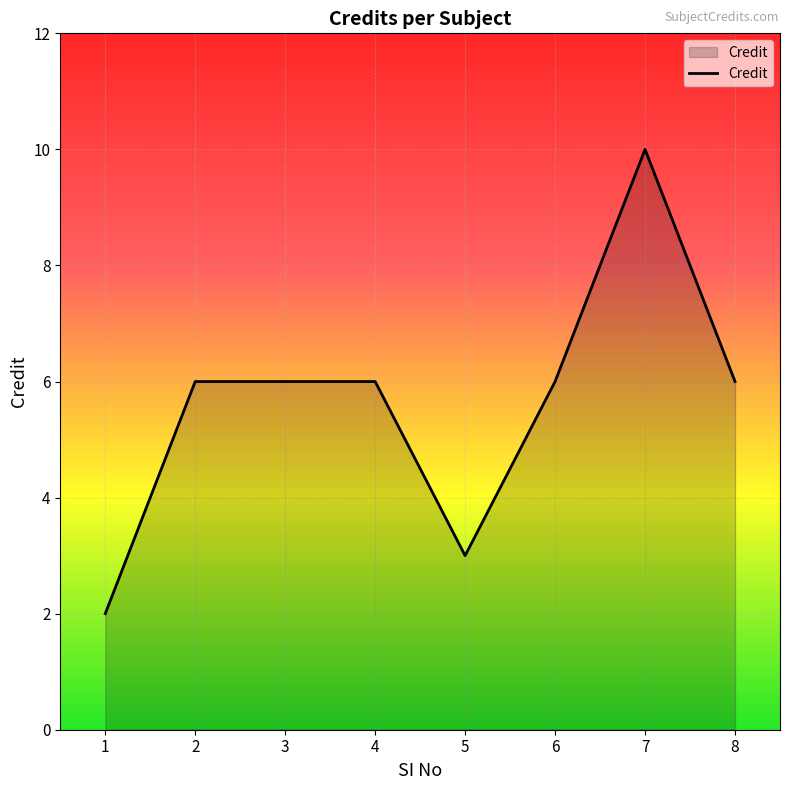

Is it true that the value at 3 is 9?

False